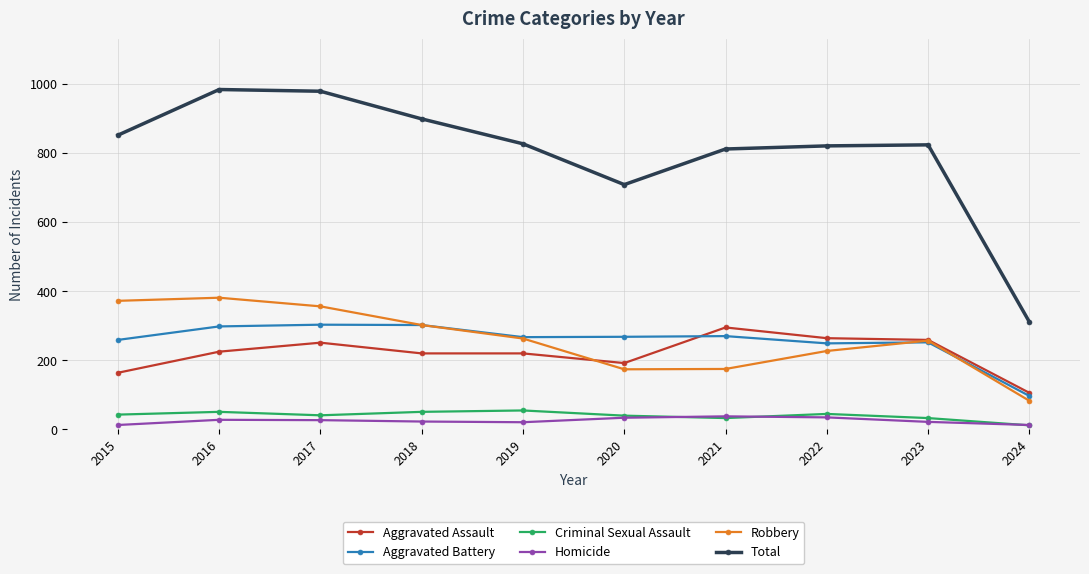

What is the spread (max minus min) of values at 2020?

674